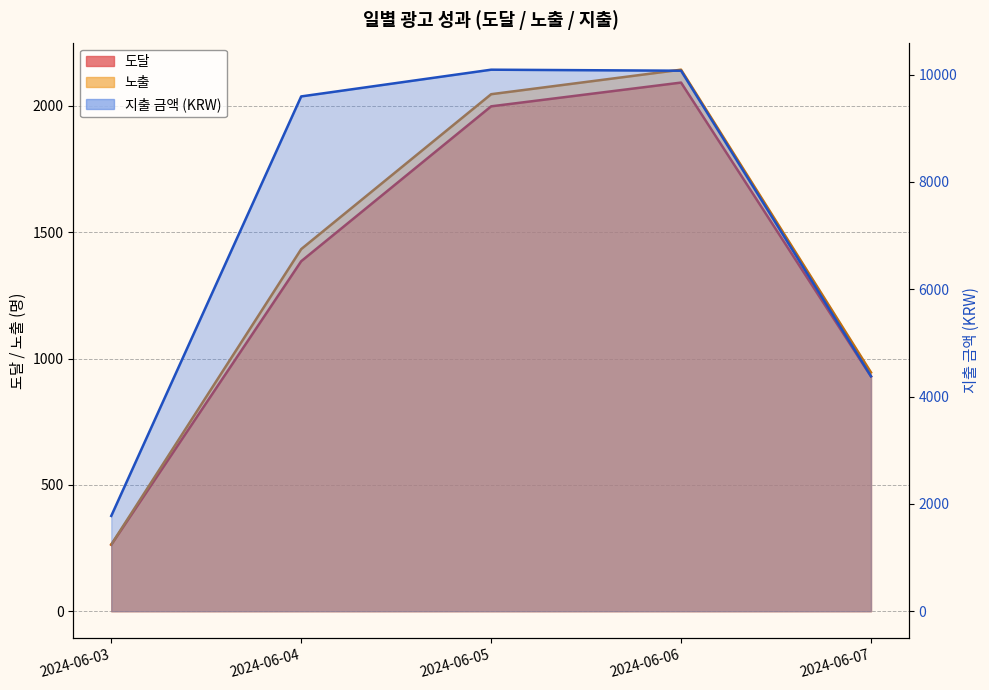

What is the average value of the 노출 series?

1366